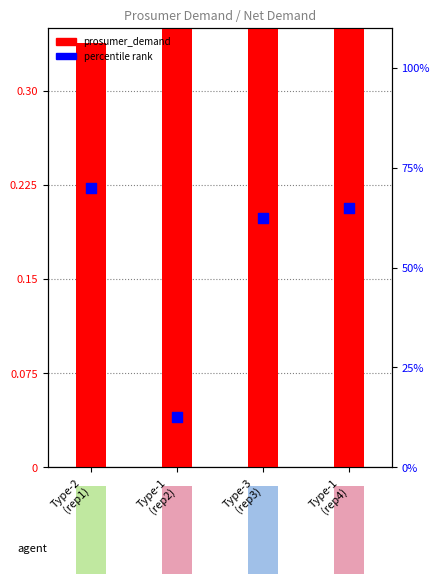

Which series has the largest Y range (max minus min)?

percentile rank within the sample